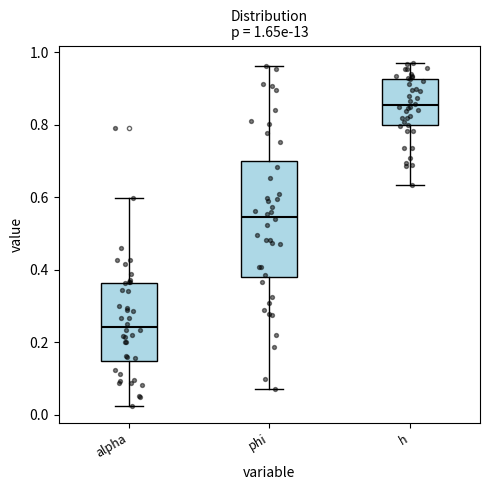

Comparing the boxes themselves (not the whiskers), which one is the tallest?

phi